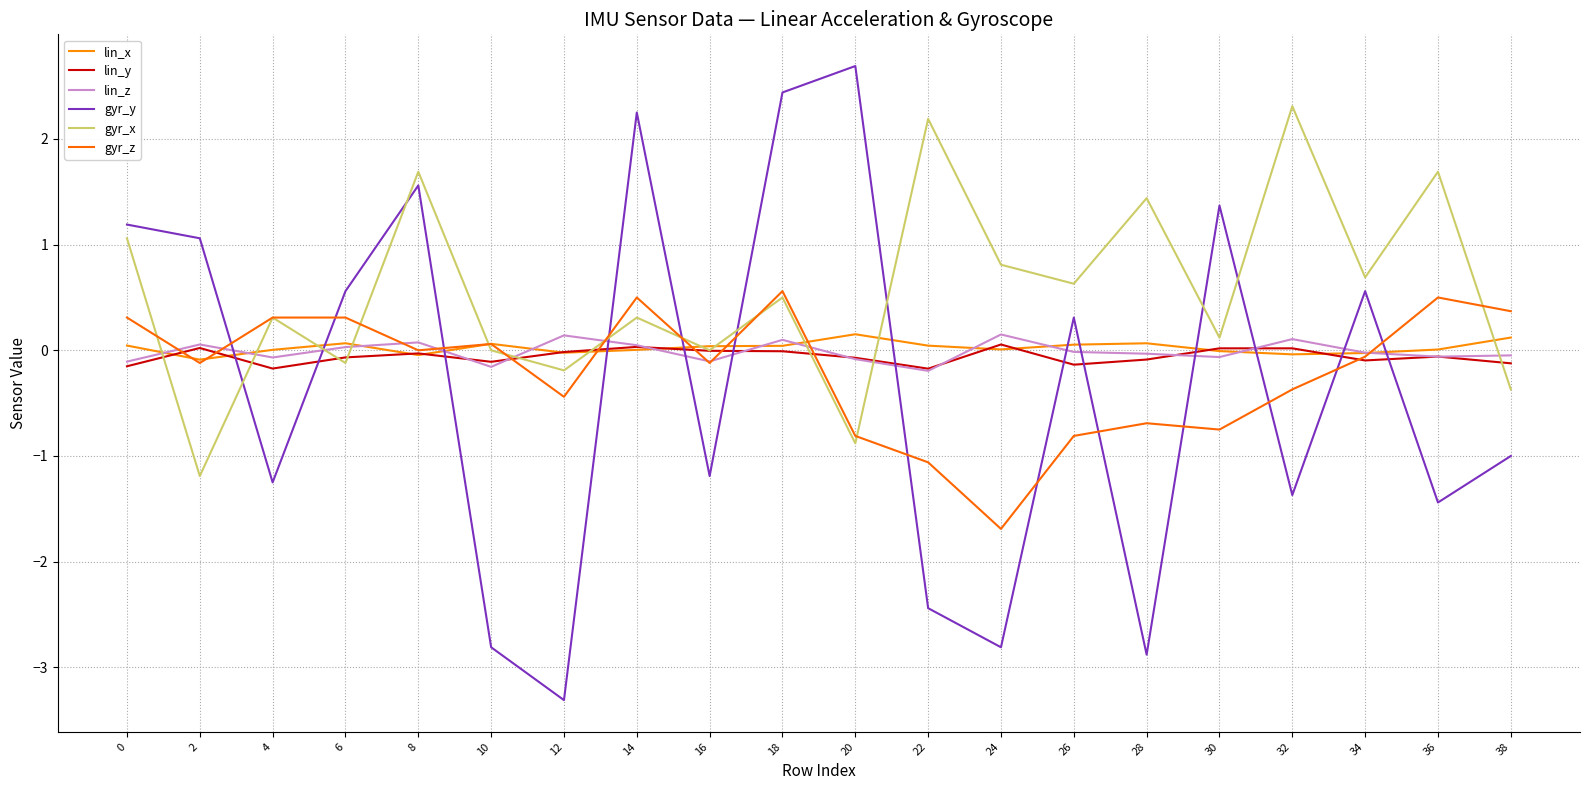

Is this an area chart (filled region under the line)?

No